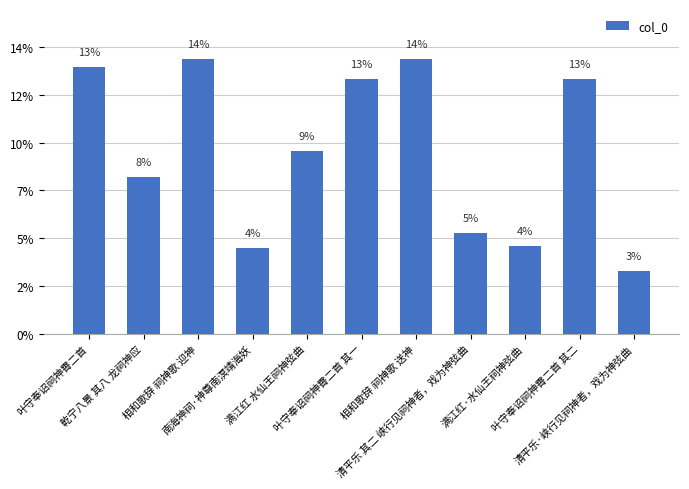

What value does the data have at 乾宁八景 其八 龙祠神应, to the nearest 50?

657150